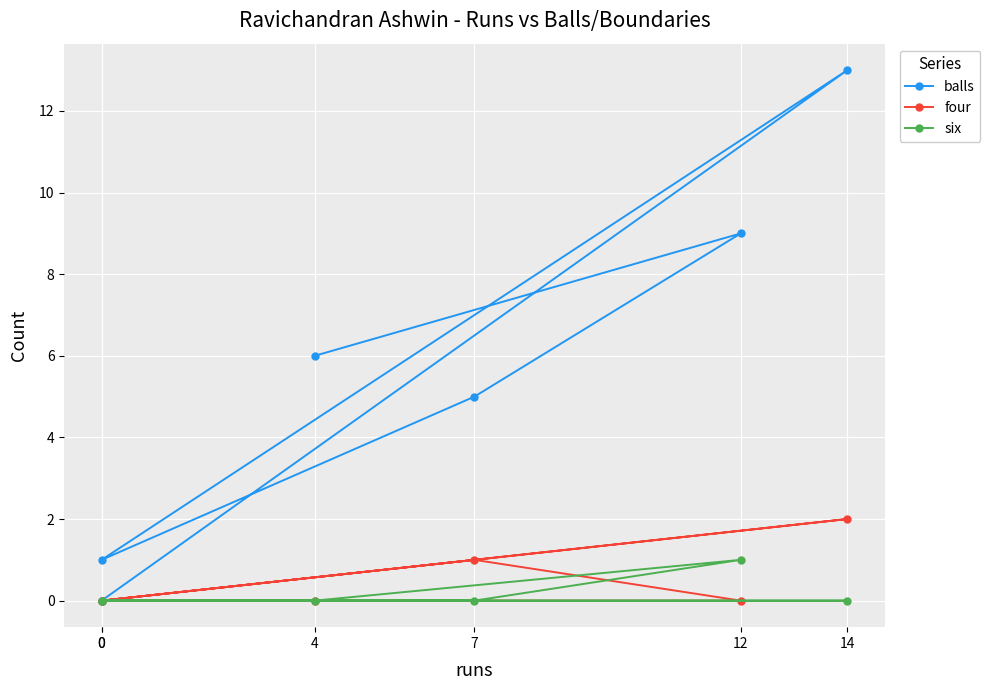

Which has a higher value, 14 or 12?

14